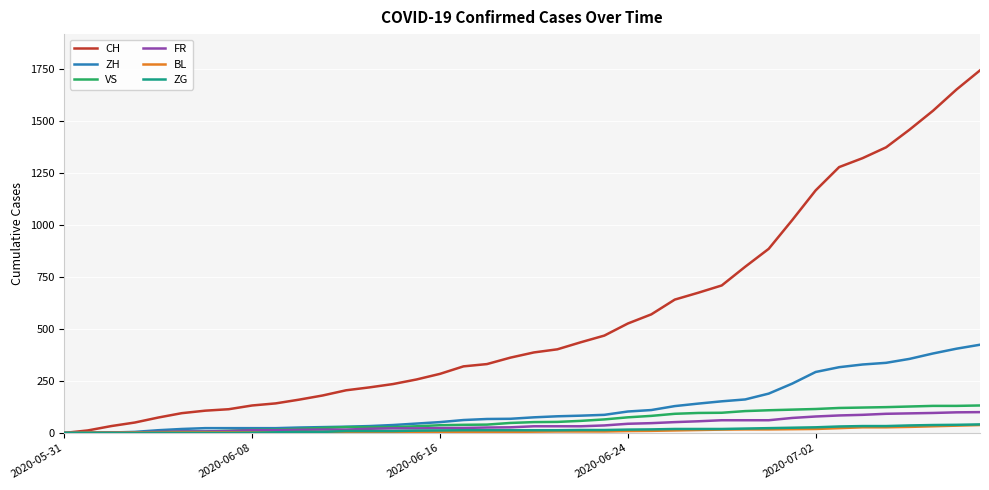

Which series has the widest spread of values?

CH